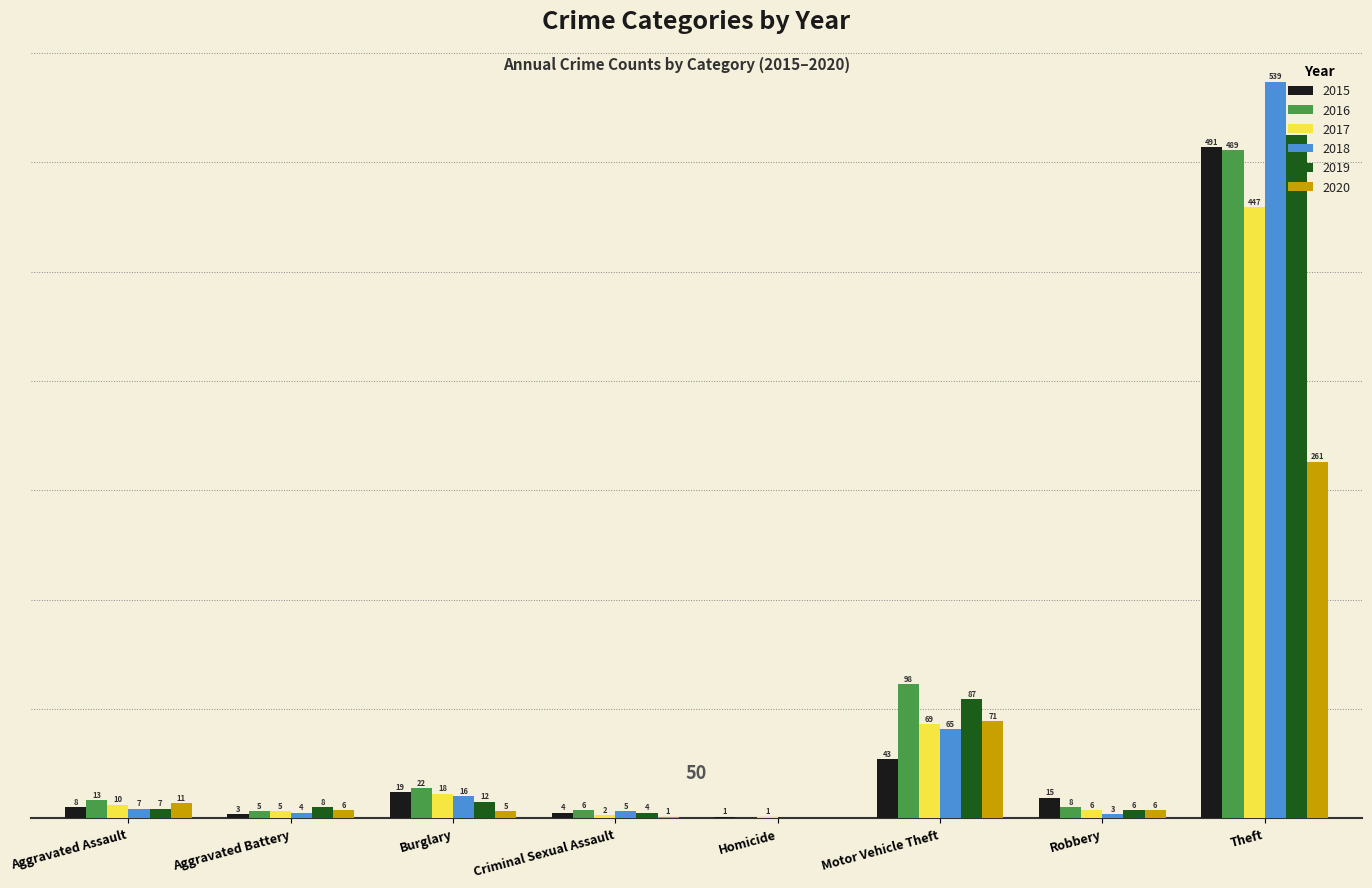

At which label does 2017 reach its peak?

Theft